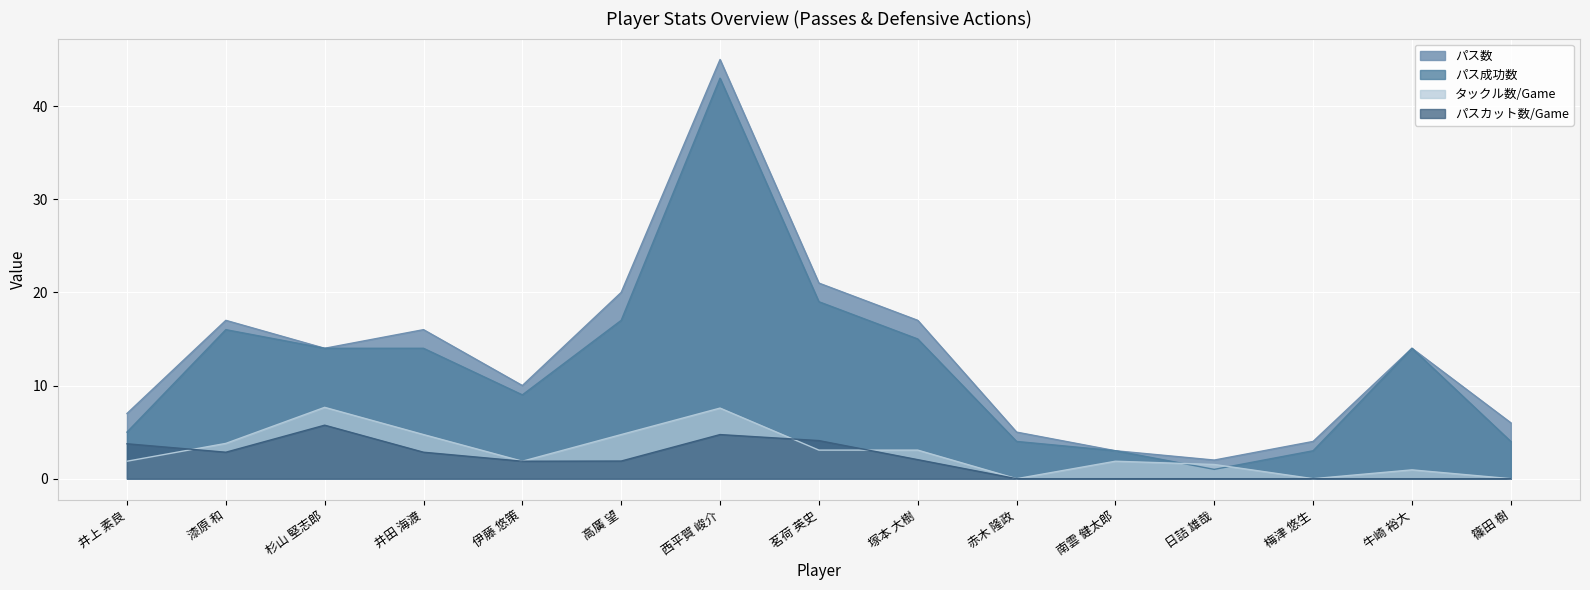

True or false: パスカット数/Game and パス数 intersect in this chart.

False